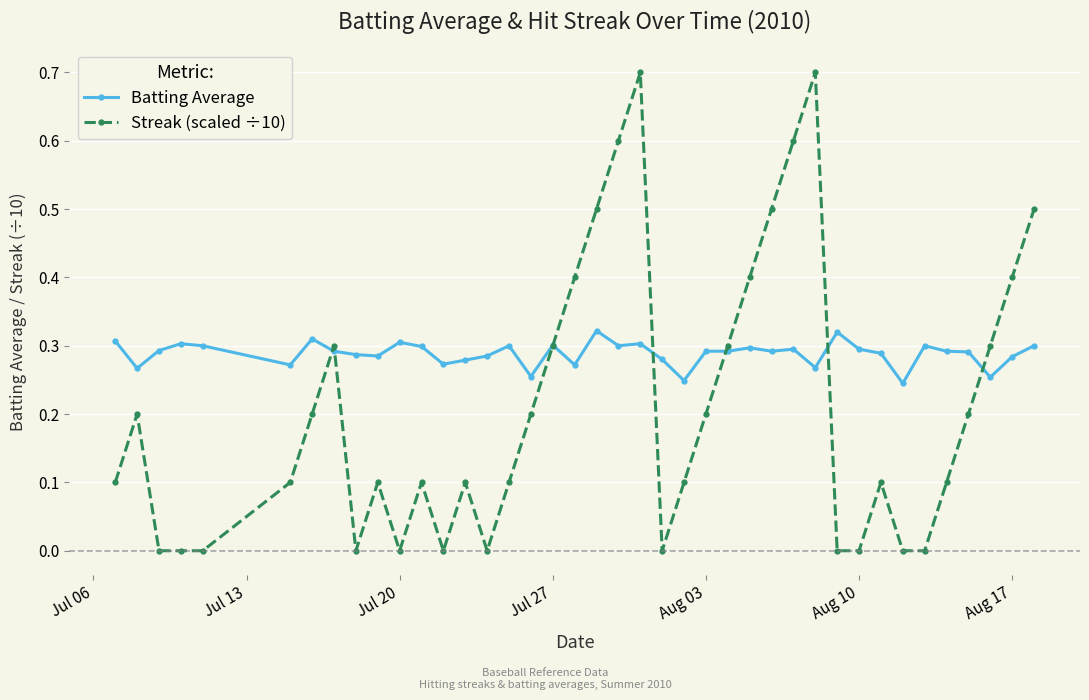

List the series in order of their overall mean, highest first.

Batting Average, Streak (scaled ÷10)